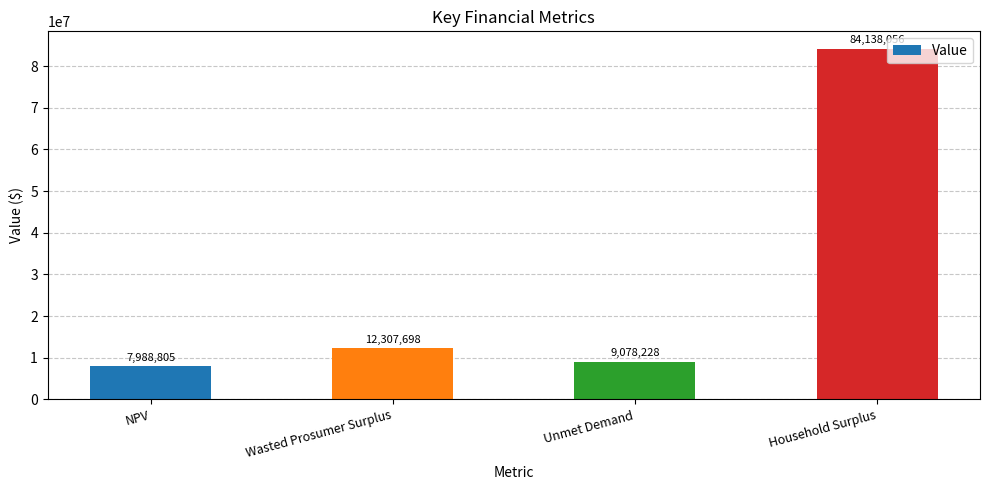

How many bars are there in total?

4